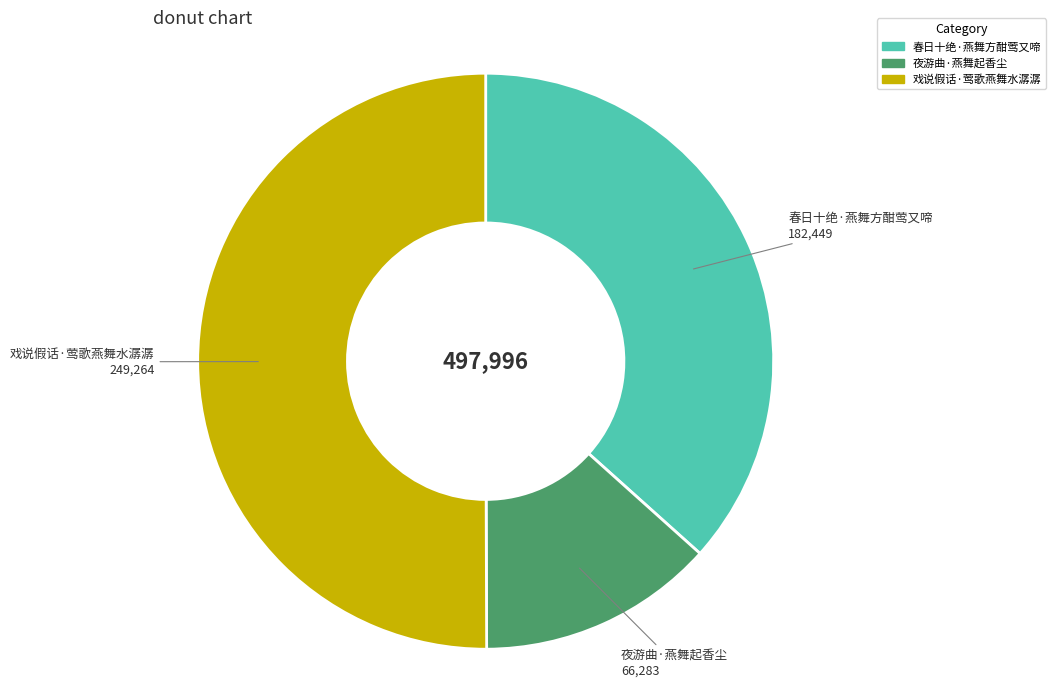

What is the ratio of the value at 戏说假话·莺歌燕舞水潺潺 to the value at 夜游曲·燕舞起香尘?

3.8